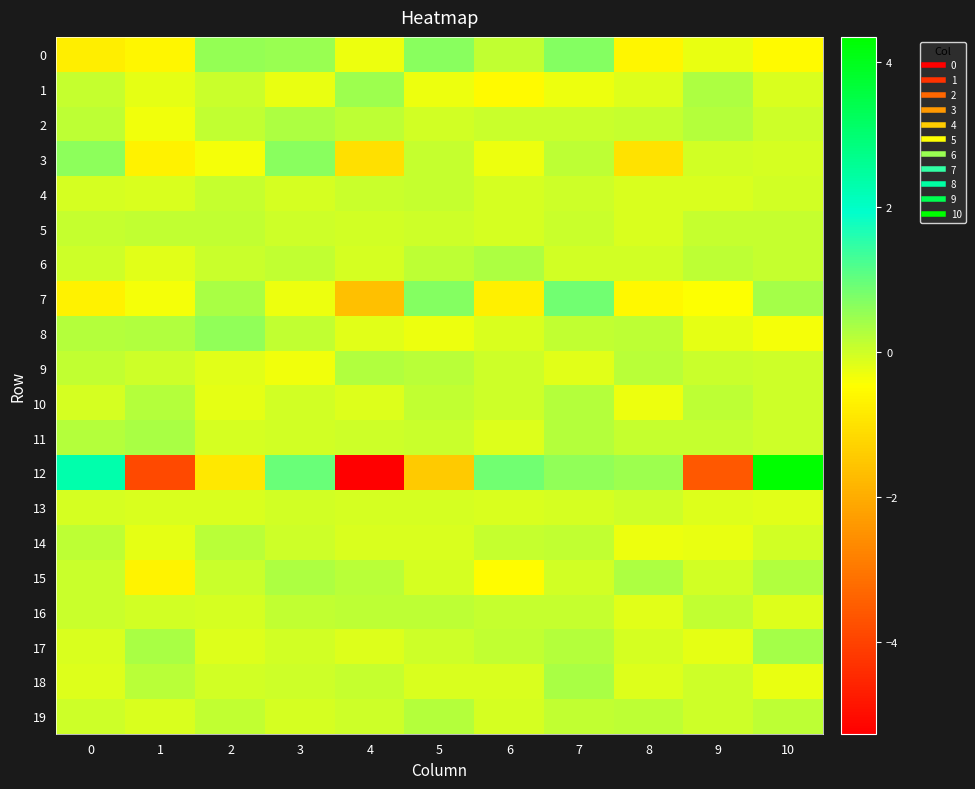

Between 0 and 3, which series saw the biggest shift?

12